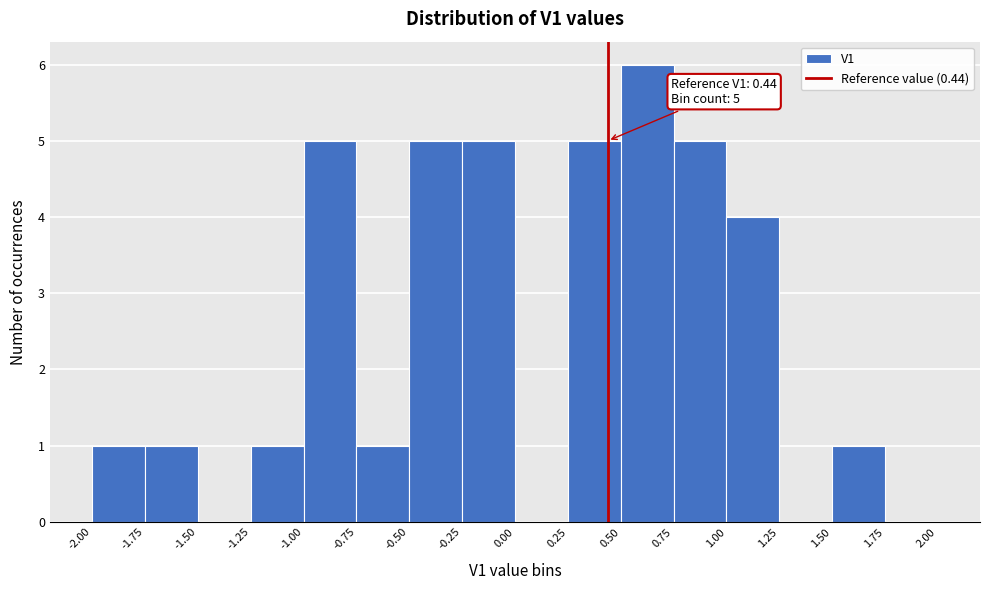

Over which range of the x-axis is the bar tallest?

0.50 to 0.75